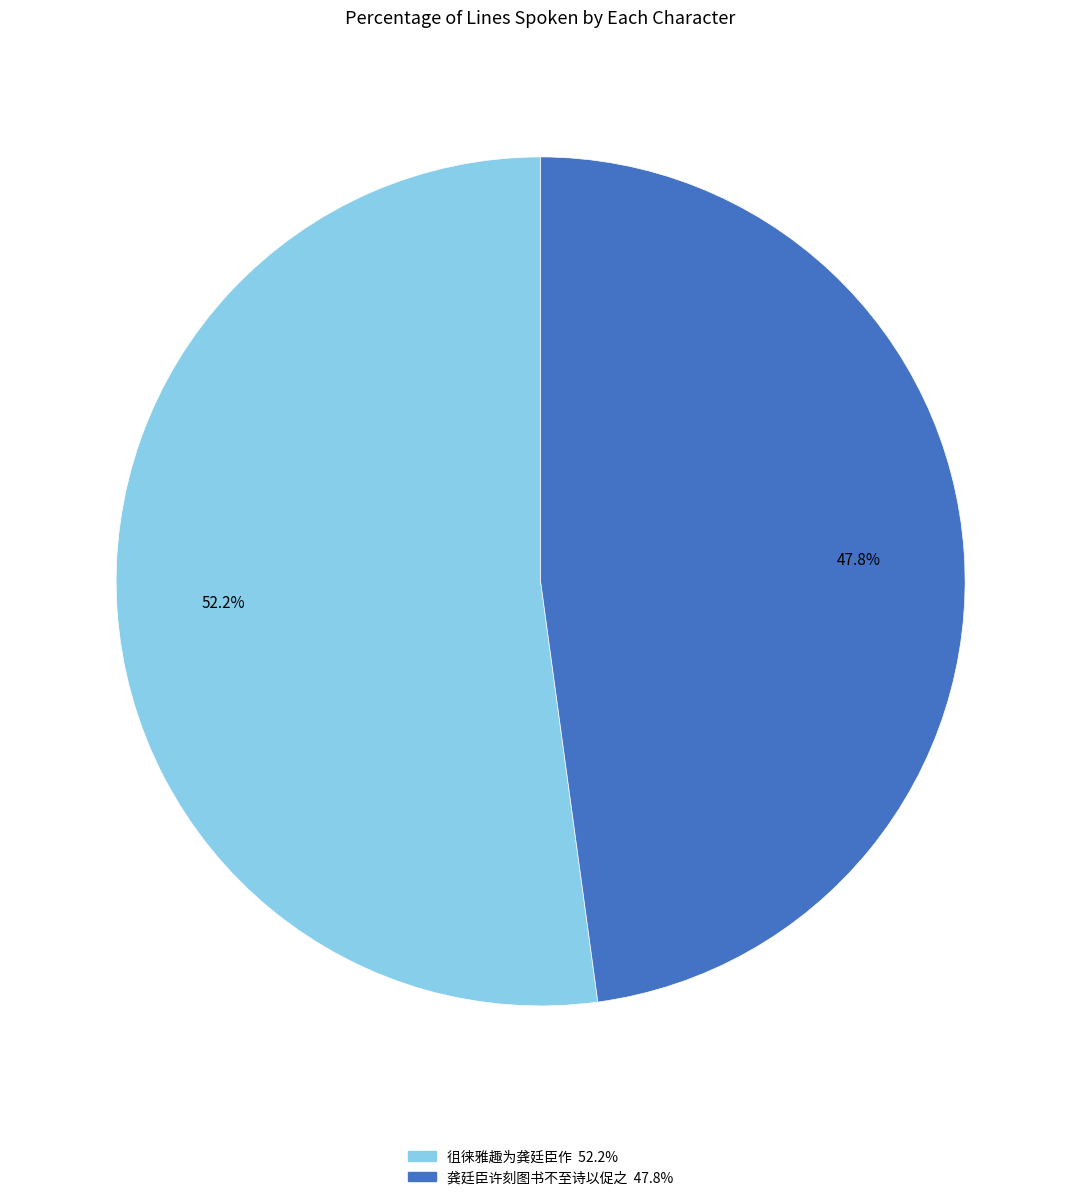

To the nearest percent, what is the difference between the 徂徕雅趣为龚廷臣作 and 龚廷臣许刻图书不至诗以促之 slice percentages?

4%